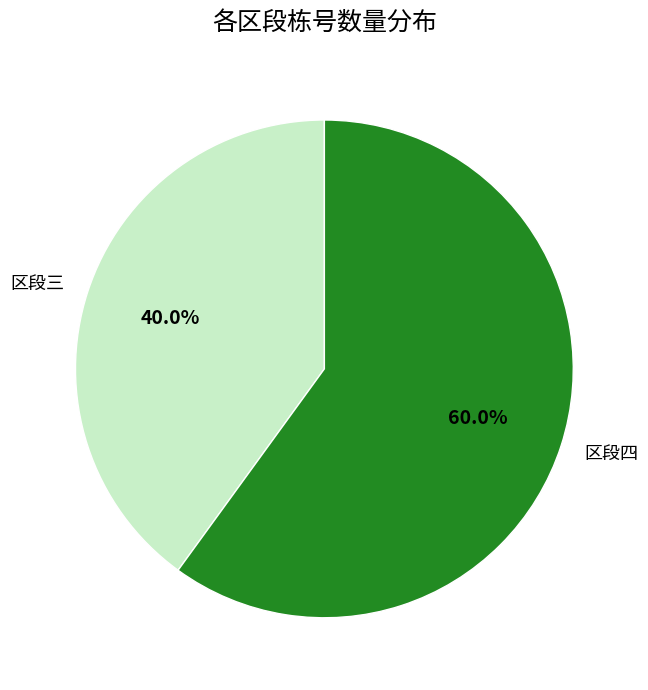

What is the largest slice in the pie chart?

区段四